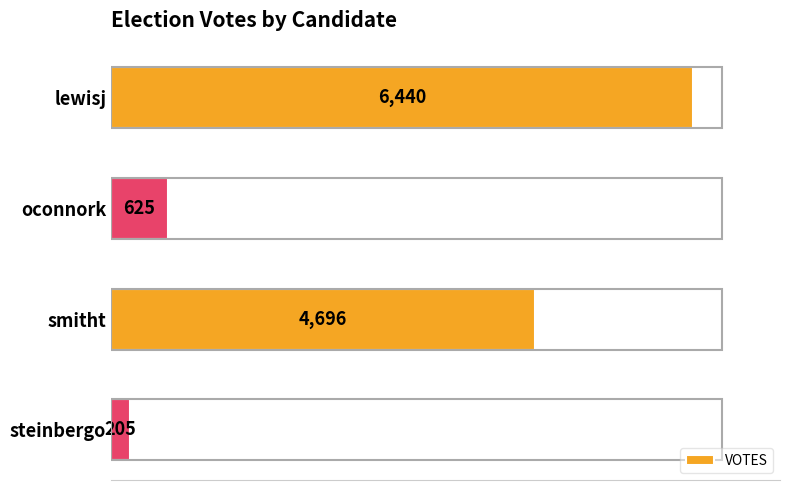

Reading top to bottom, transcribe all the data shown in this chart.

6440	625	4696	205